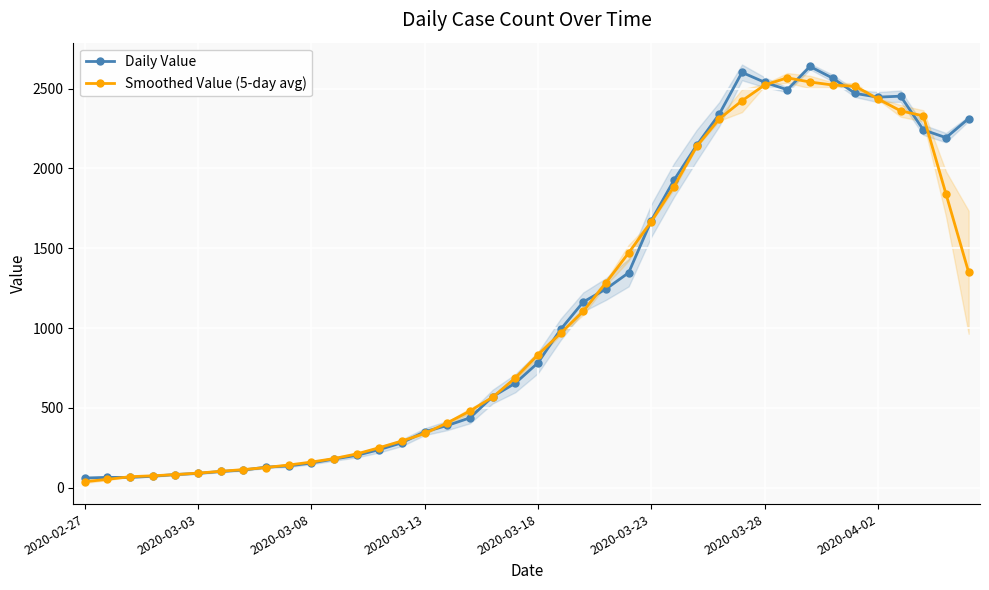

True or false: Daily Value has more than 2 interior local peaks.

True